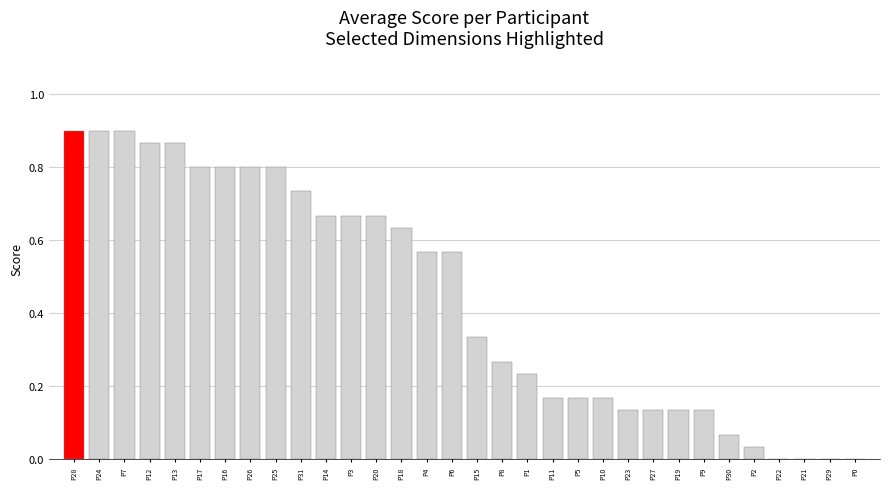

The D18 series shows 0.4 at P11. True or false?

False